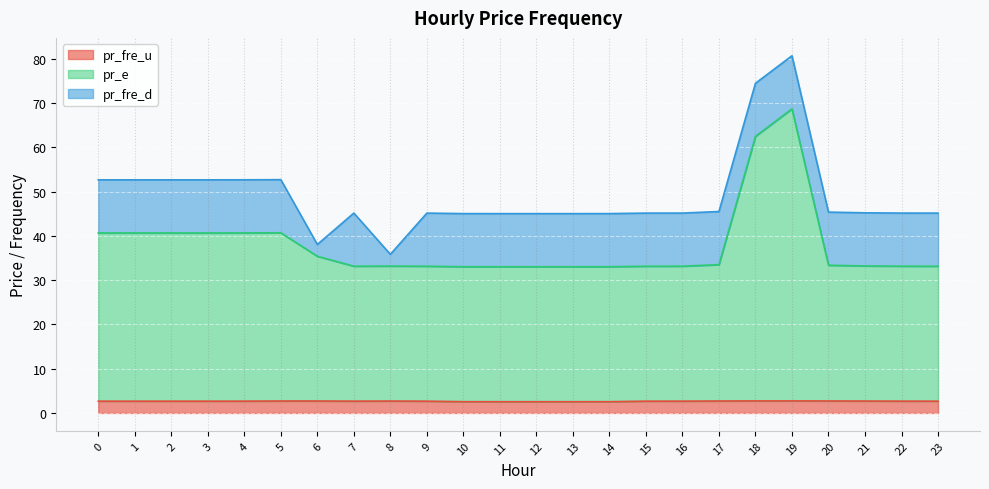

Where is pr_fre_u nearest to the value 2?

11